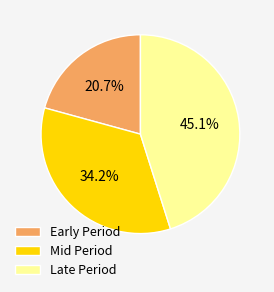

Does any single category account for the majority?

No